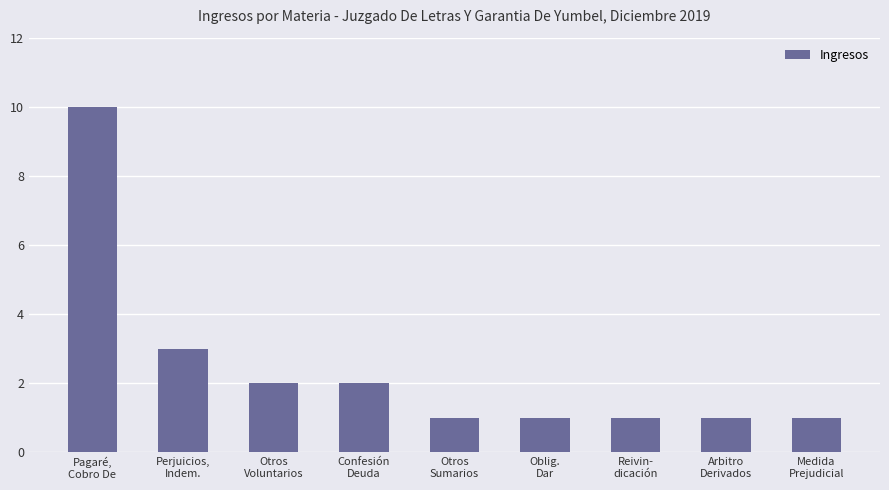

How many bars are there in total?

9